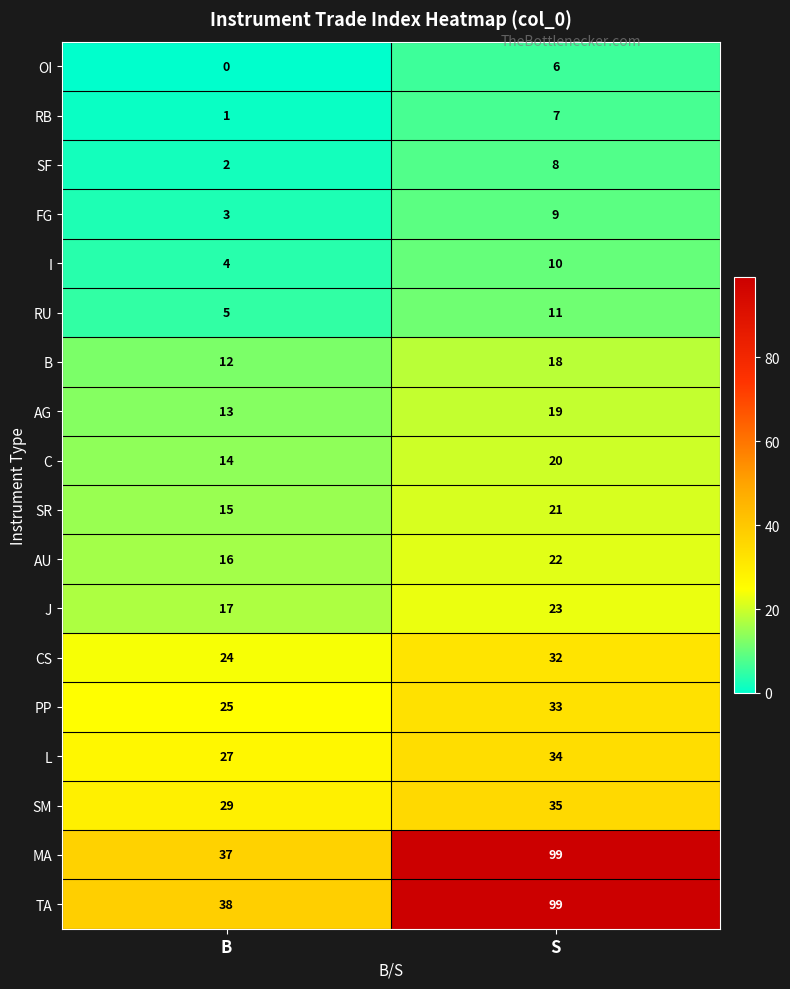

Which series changed the most between B and S?

MA